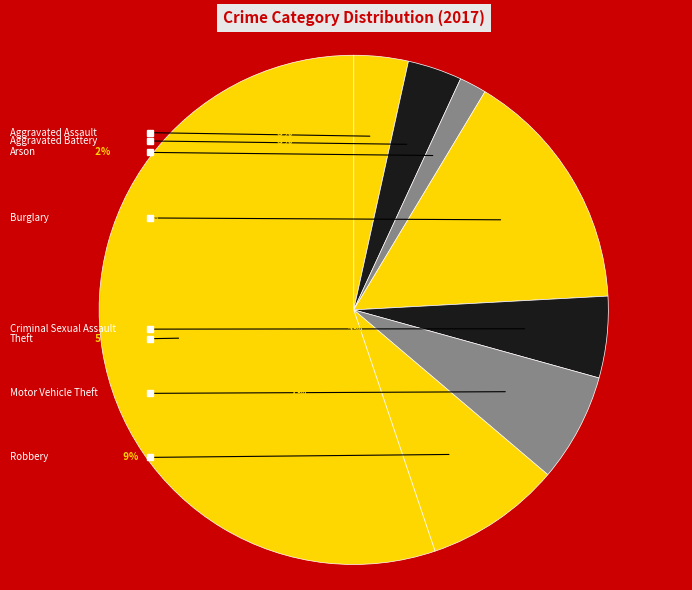

Which category has the biggest portion of the pie?

Theft